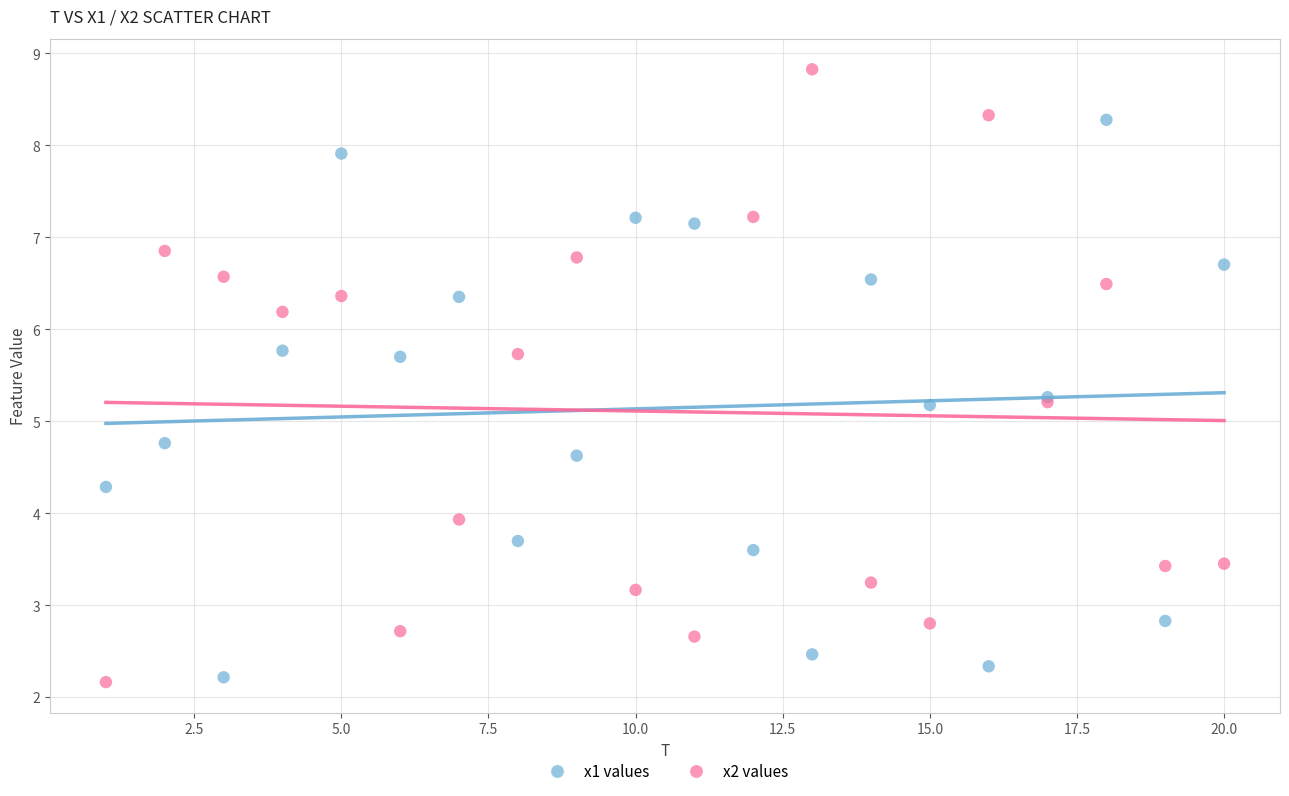

Which series reaches the maximum Y coordinate?

x2 values